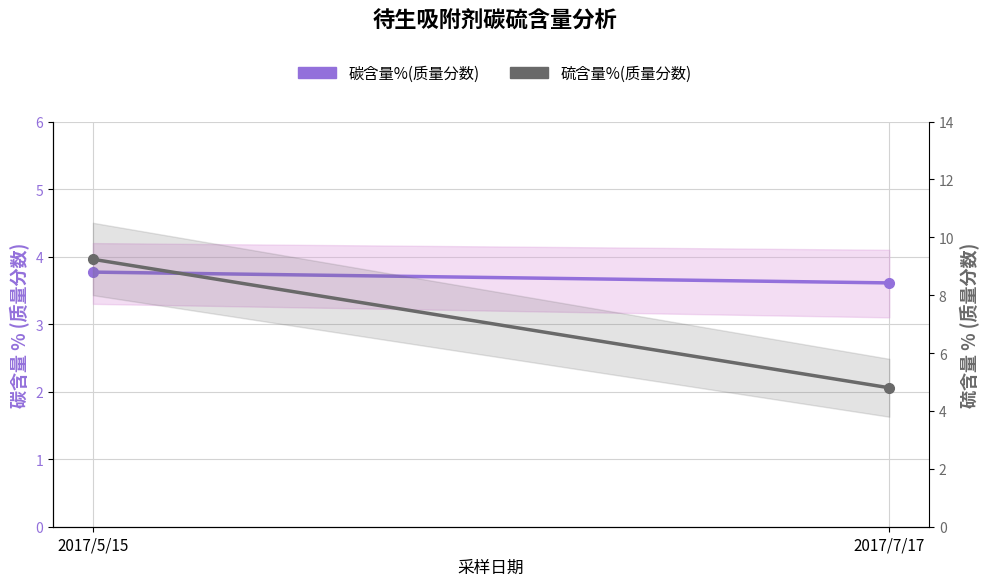

What are all the series names shown in the legend?

碳含量%(质量分数), 硫含量%(质量分数)